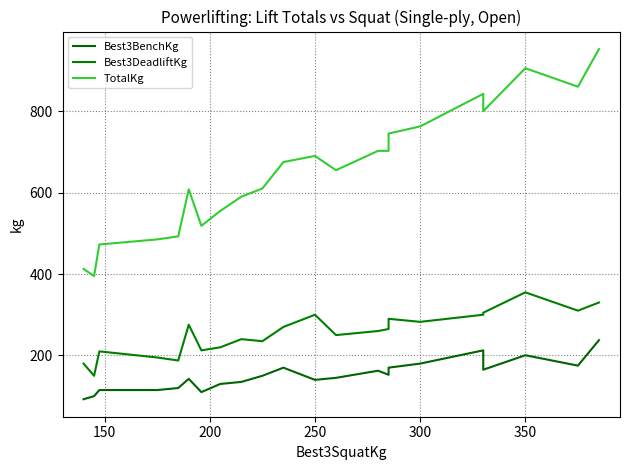

What is the maximum value shown in the chart?

952.5